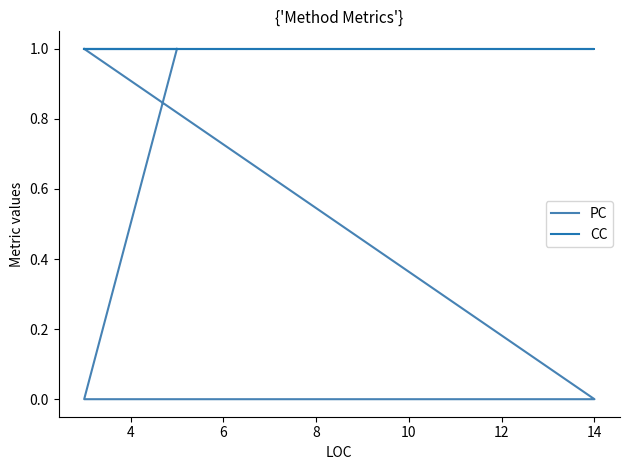

How many lines are shown in the chart?

2